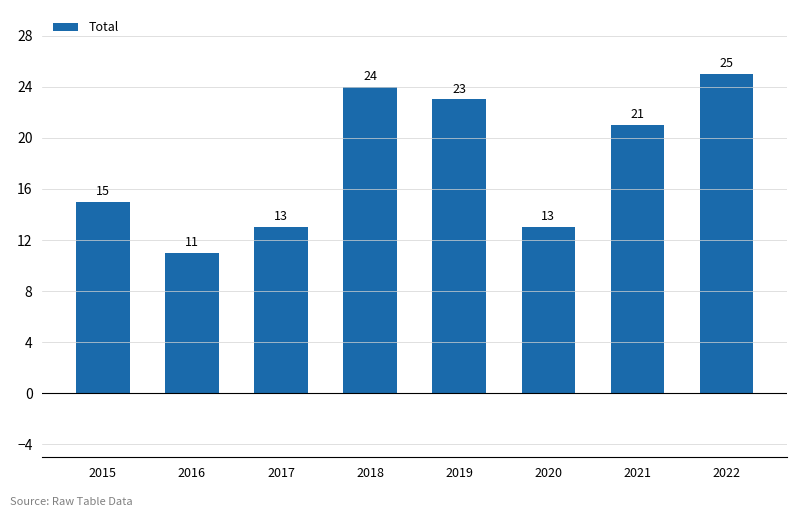

The chart shows a value of 11 at 2018. True or false?

False